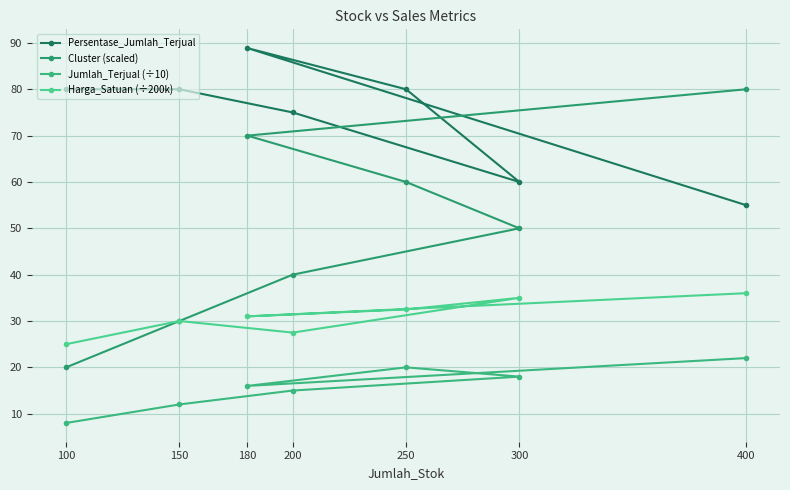

Reading right to left, transcribe all the data shown in this chart.

Persentase_Jumlah_Terjual: 400=55.0	300=60.0	250=80.0	200=75.0	180=88.9	150=80.0	100=80.0
Cluster (scaled): 400=80.0	300=50.0	250=60.0	200=40.0	180=70.0	150=30.0	100=20.0
Jumlah_Terjual (÷10): 400=22.0	300=18.0	250=20.0	200=15.0	180=16.0	150=12.0	100=8.0
Harga_Satuan (÷200k): 400=36.0	300=35.0	250=32.5	200=27.5	180=31.0	150=30.0	100=25.0